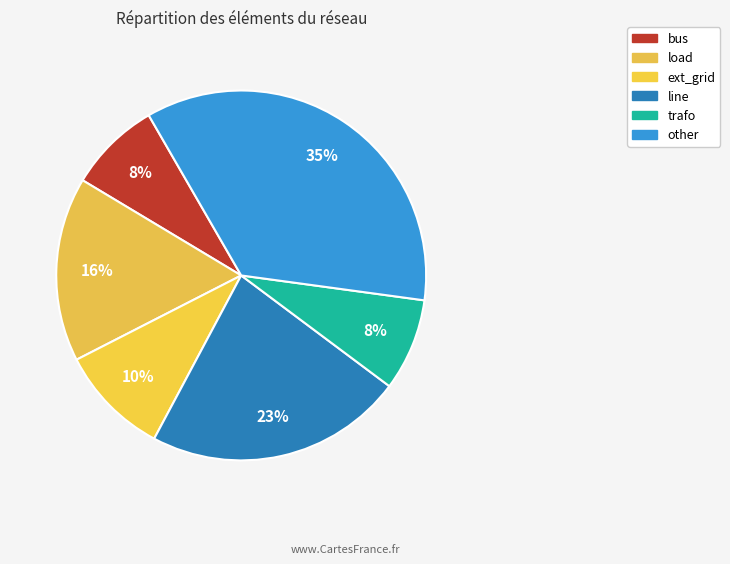

Is it true that trafo is 8% of the pie?

True